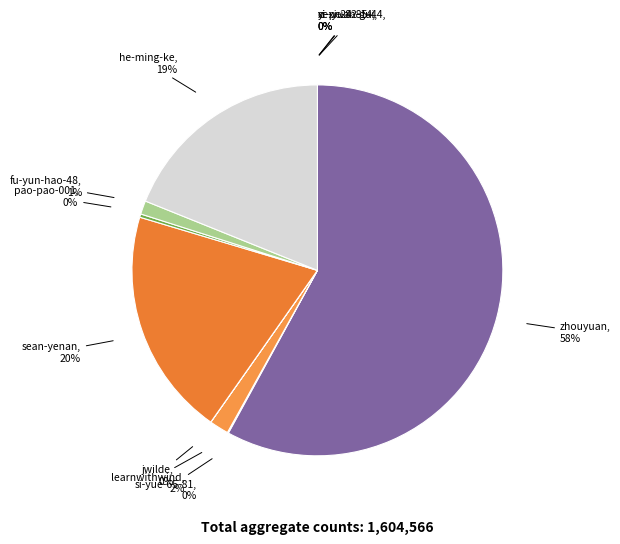

Is it true that learnwithwind is 16% of the pie?

False